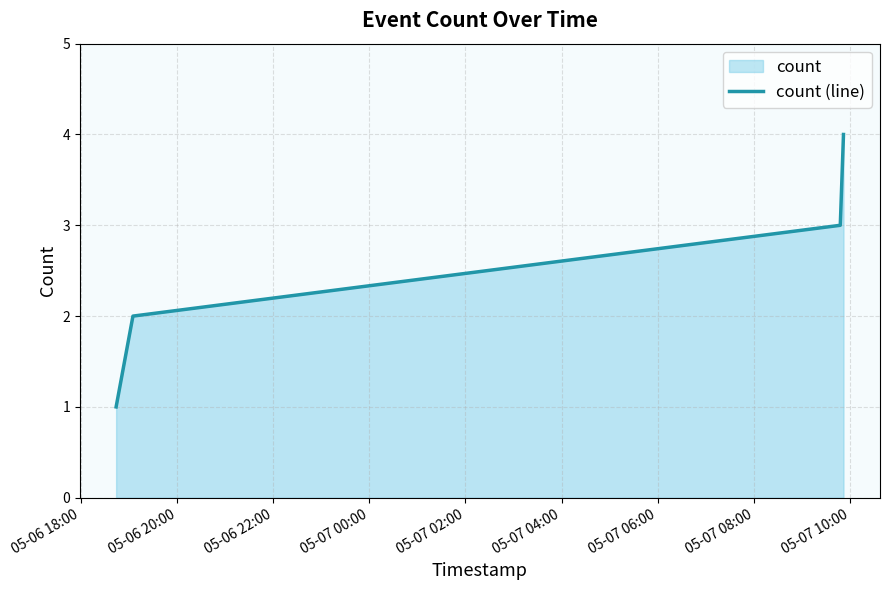

How many values are below 3?

2